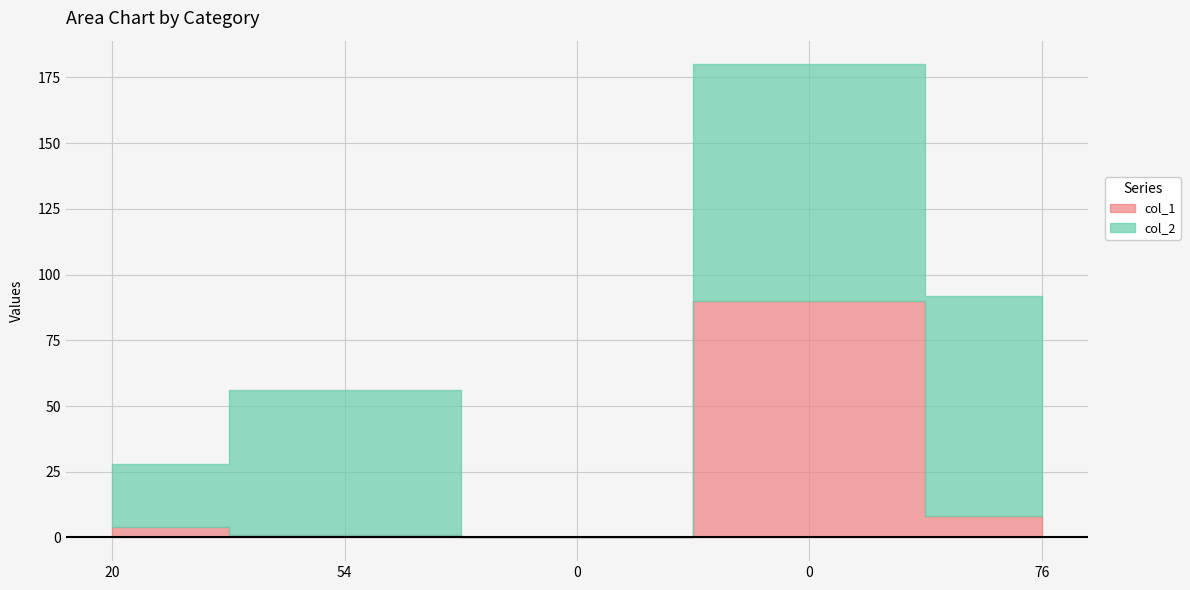

At 0, list the series in order from largest to smallest.

col_1, col_2